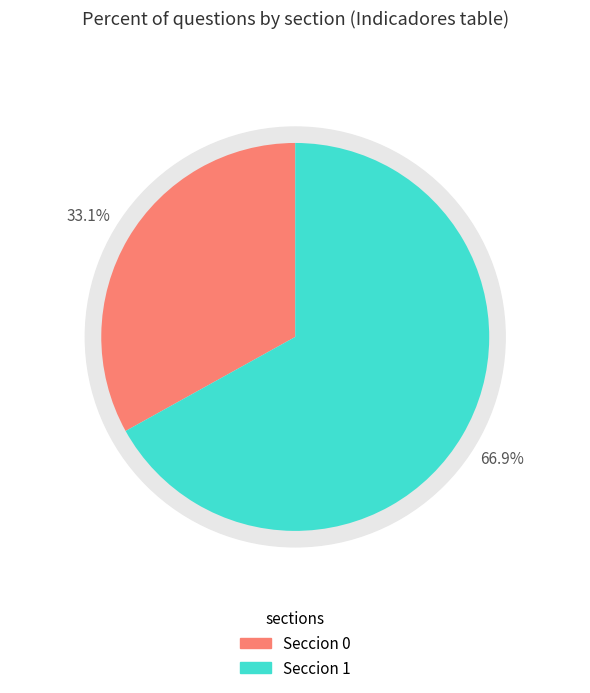

True or false: Seccion 0 accounts for 45% of the total.

False